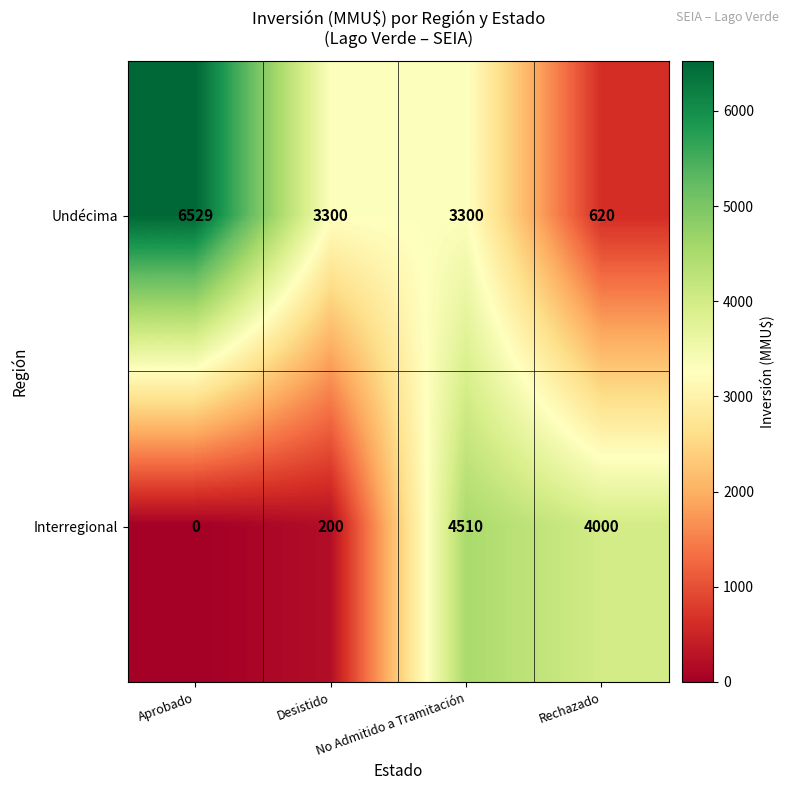

Where does the Undécima series first go above 3300?

Aprobado